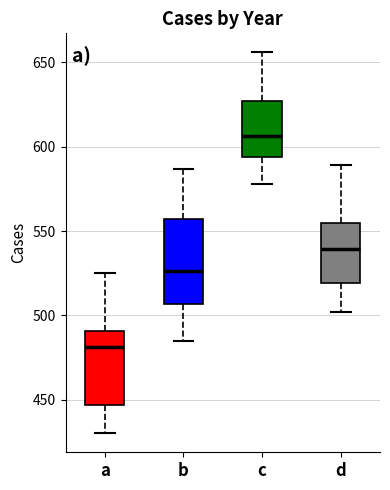

Reading left to right, transcribe this box plot: for each box, give where its median line is, the range the box spans, and where its two whiskers end, as read against the y-axis. The values are not printed on the chart, so give them approximately, as read against the axis.

a: median 480, box 445 to 490, whiskers 430 to 525
b: median 525, box 505 to 555, whiskers 485 to 585
c: median 605, box 595 to 625, whiskers 580 to 655
d: median 540, box 520 to 555, whiskers 500 to 590